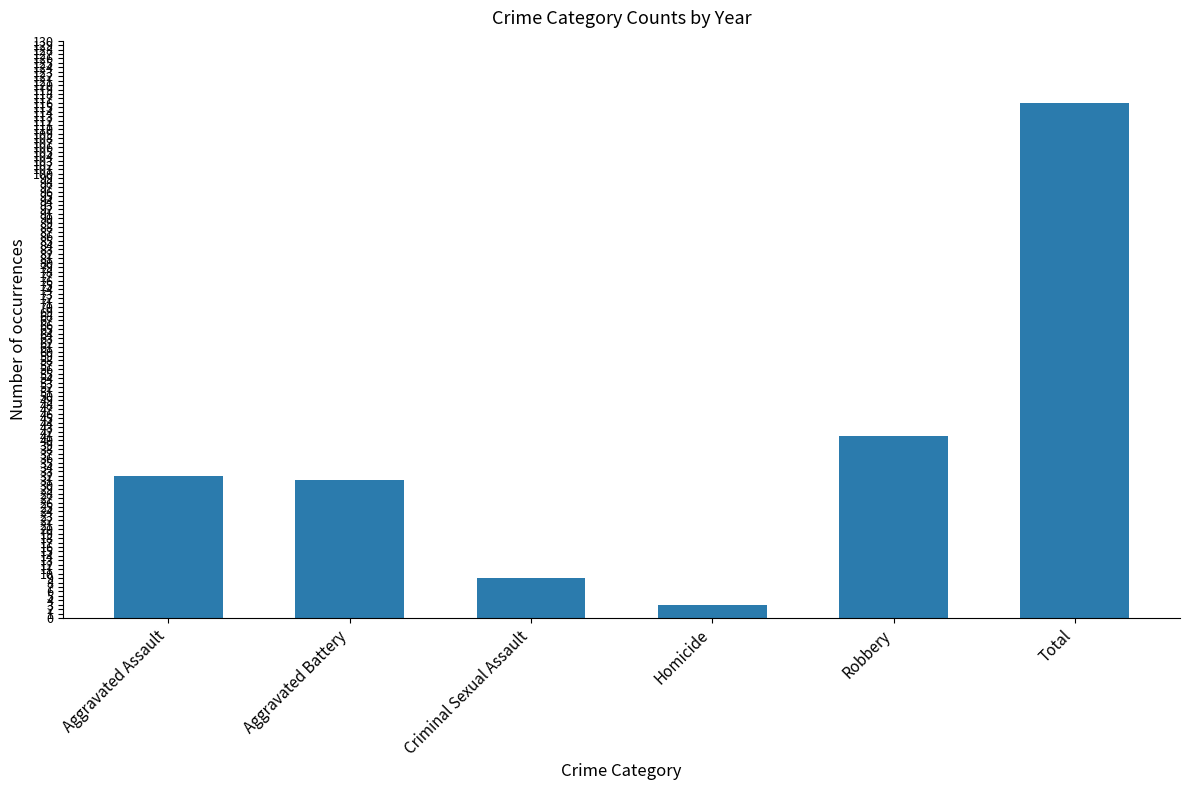

What is the difference between the maximum and minimum values?

113